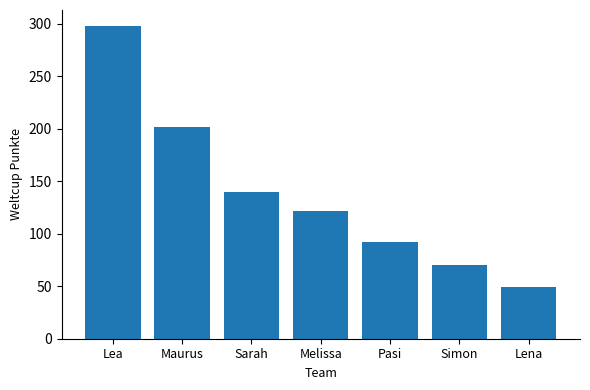

What is the label of the 6th bar from the left?

Simon